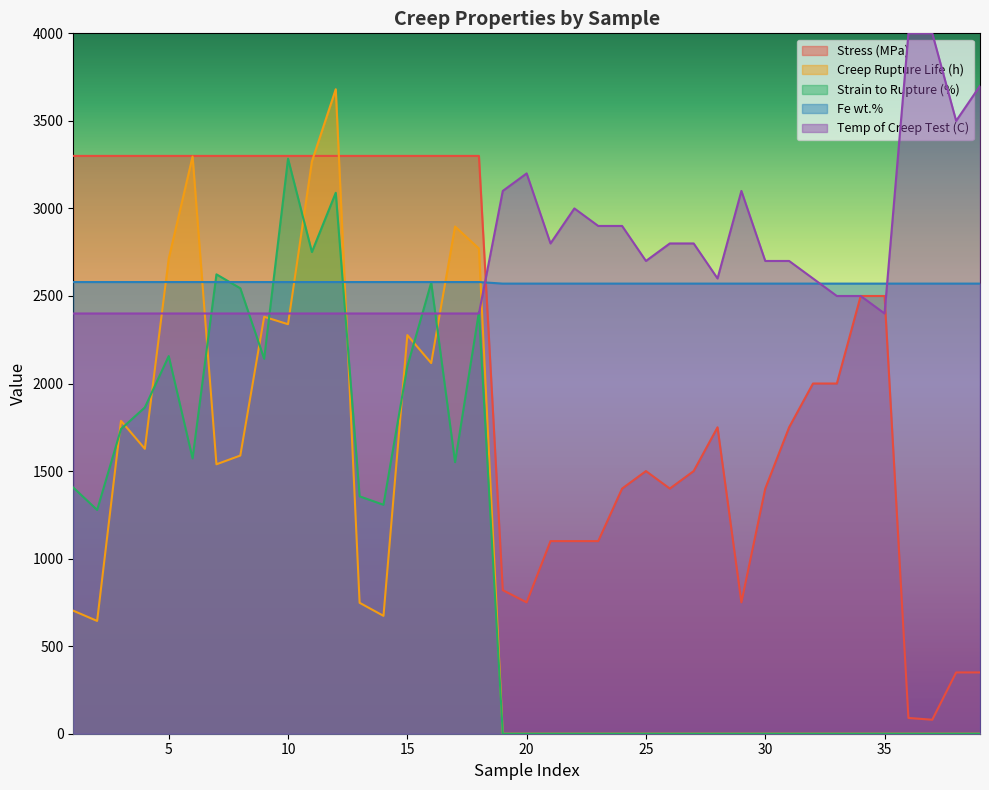

At which label does Stress (MPa) first exceed 2500?

1